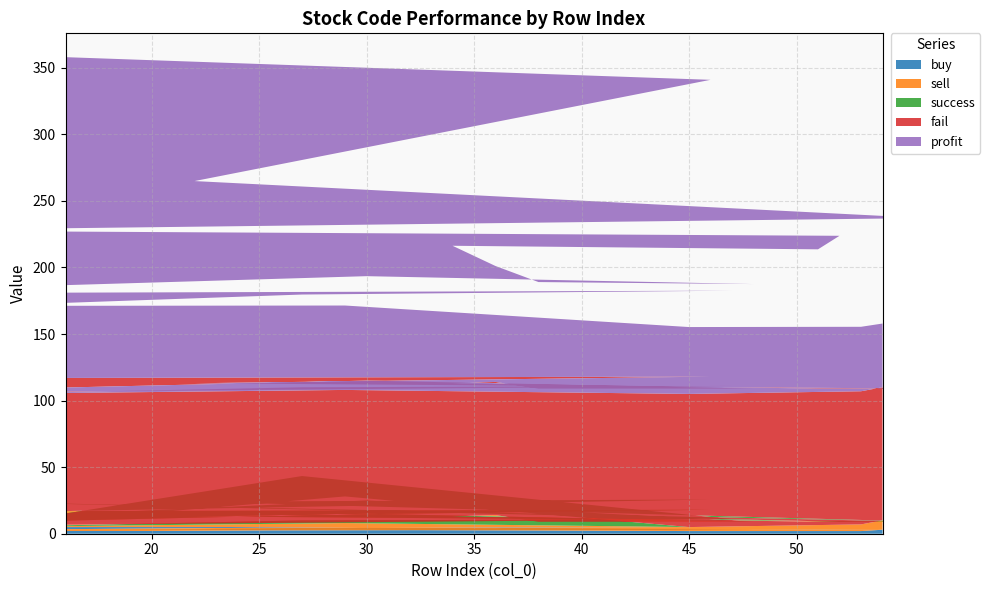

Reading left to right, transcribe all the data shown in this chart.

buy: 16=5.0	46=5.0	22=4.0	56=3.0	7=3.0	52=3.0	51=3.0	34=4.0	36=4.0	38=3.0	48=3.0	30=5.0	3=2.0	47=3.0	27=4.0	12=2.0	29=3.0	45=2.0	53=2.0	54=3.0
sell: 16=12.0	46=13.0	22=9.0	56=6.0	7=6.0	52=6.0	51=6.0	34=9.0	36=10.0	38=6.0	48=6.0	30=10.0	3=3.0	47=8.0	27=6.0	12=3.0	29=5.0	45=3.0	53=5.0	54=7.0
success: 16=0.0	46=7.7	22=11.1	56=0.0	7=16.7	52=0.0	51=0.0	34=0.0	36=0.0	38=0.0	48=0.0	30=10.0	3=0.0	47=0.0	27=33.3	12=0.0	29=20.0	45=0.0	53=0.0	54=0.0
fail: 16=100.0	46=92.3	22=88.9	56=100.0	7=83.3	52=100.0	51=100.0	34=100.0	36=100.0	38=100.0	48=100.0	30=90.0	3=100.0	47=100.0	27=66.7	12=100.0	29=80.0	45=100.0	53=100.0	54=100.0
profit: 16=240.9	46=222.9	22=151.9	56=128.1	7=118.7	52=114.8	51=104.6	34=103.3	36=87.1	38=80.0	48=78.5	30=78.4	3=75.4	47=71.5	27=69.6	12=66.1	29=63.4	45=50.2	53=48.4	54=47.9